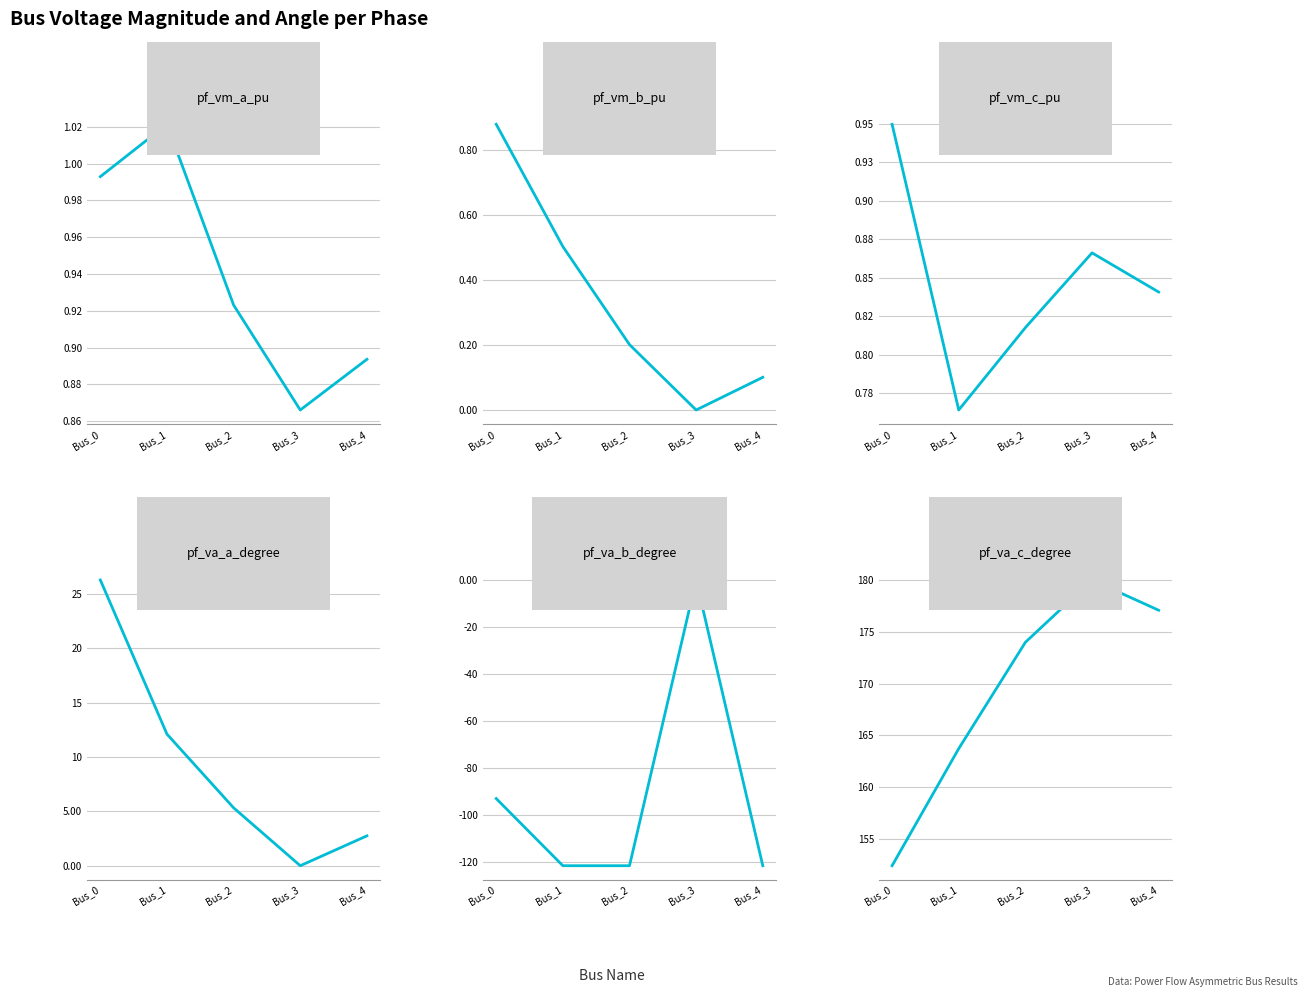

What is the approximate value of pf_vm_b_pu at Bus_4?

0.1